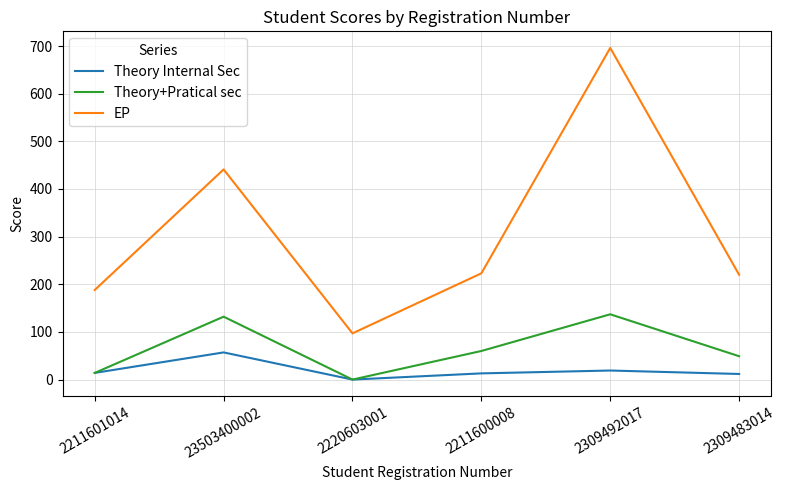

Which category has the highest value across all series?

2309492017